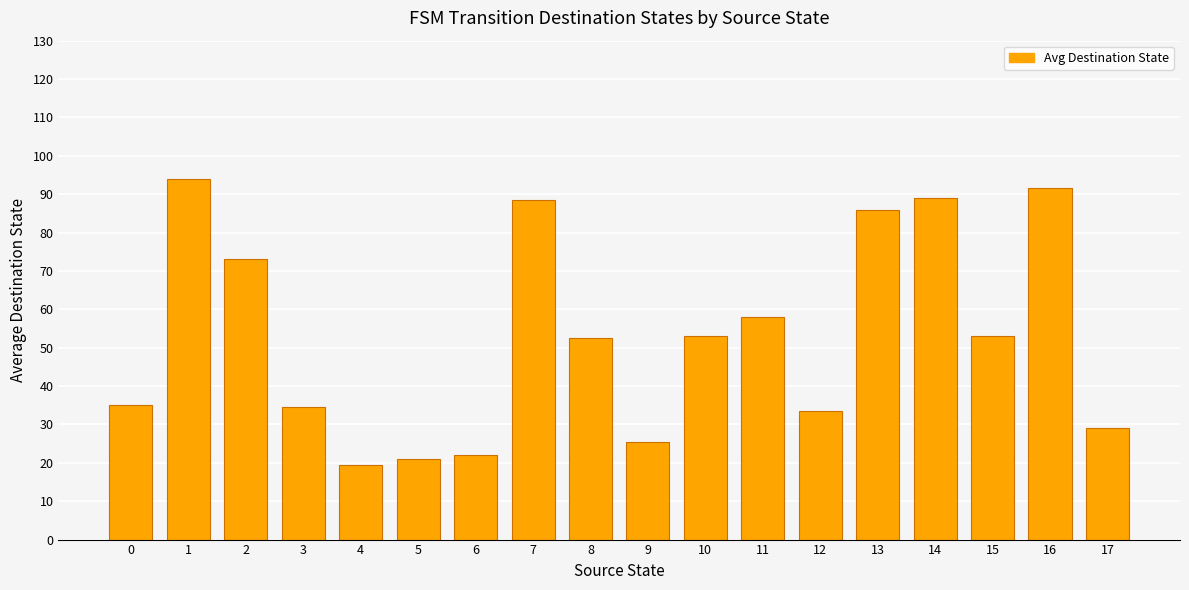

What is the sum of all values?

958.5